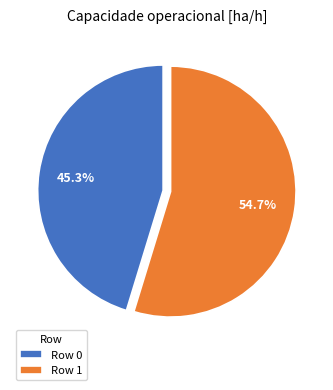

How many slices are in this pie chart?

2